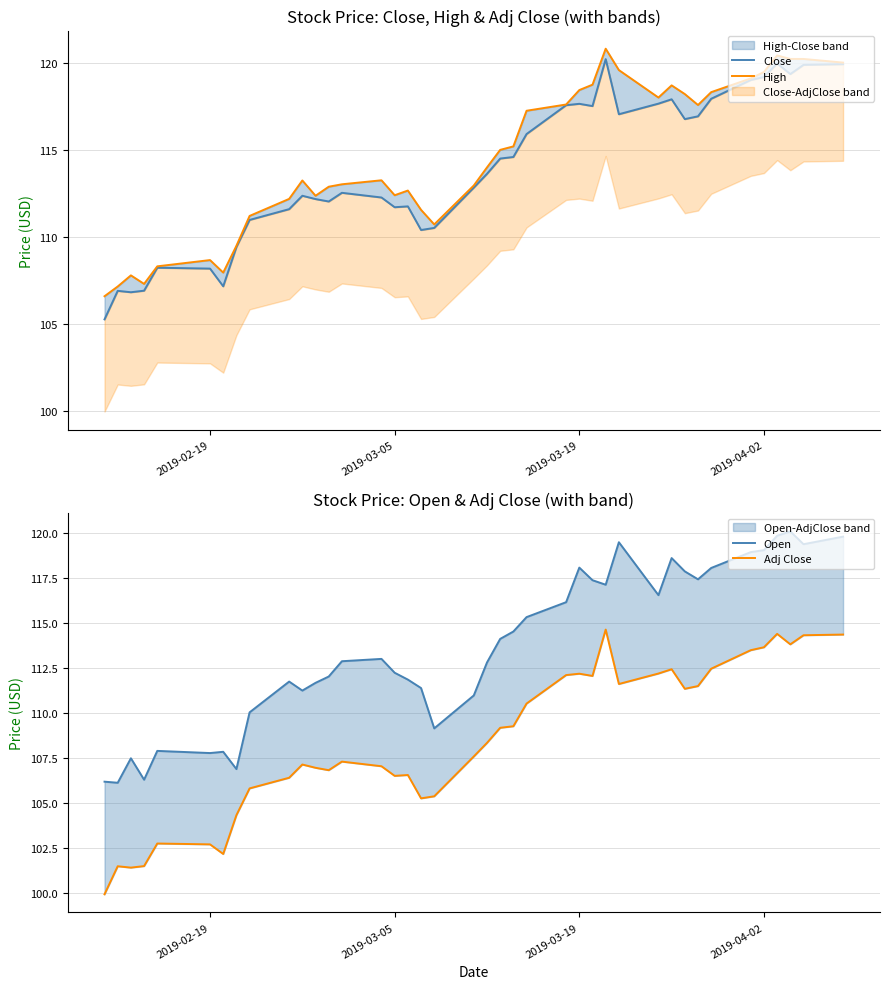

What is the label of the 2nd point from the left?

2019-03-05